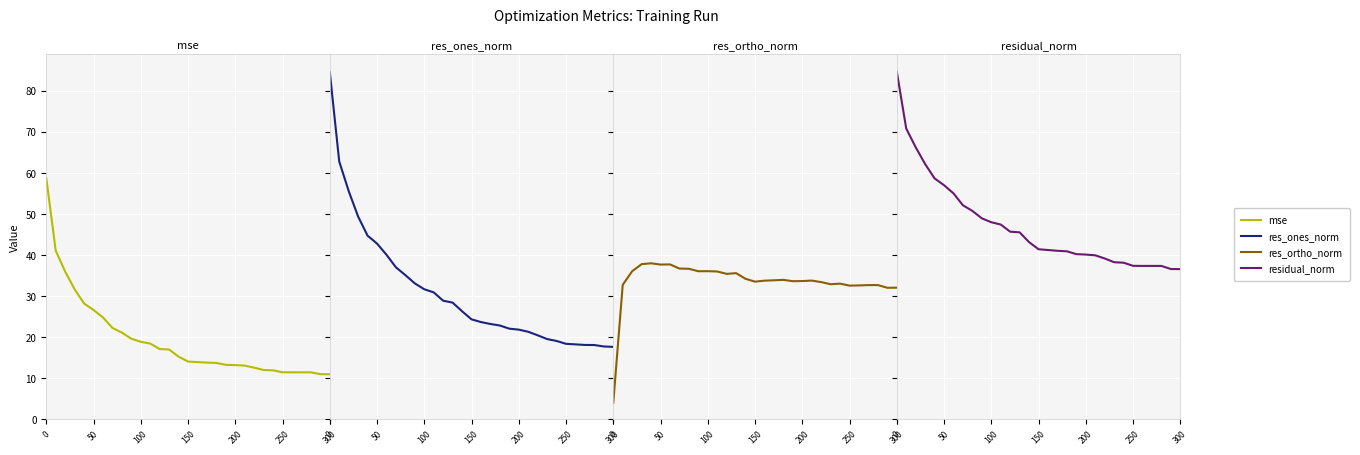

How many intersections are there between res_ones_norm and res_ortho_norm?

1